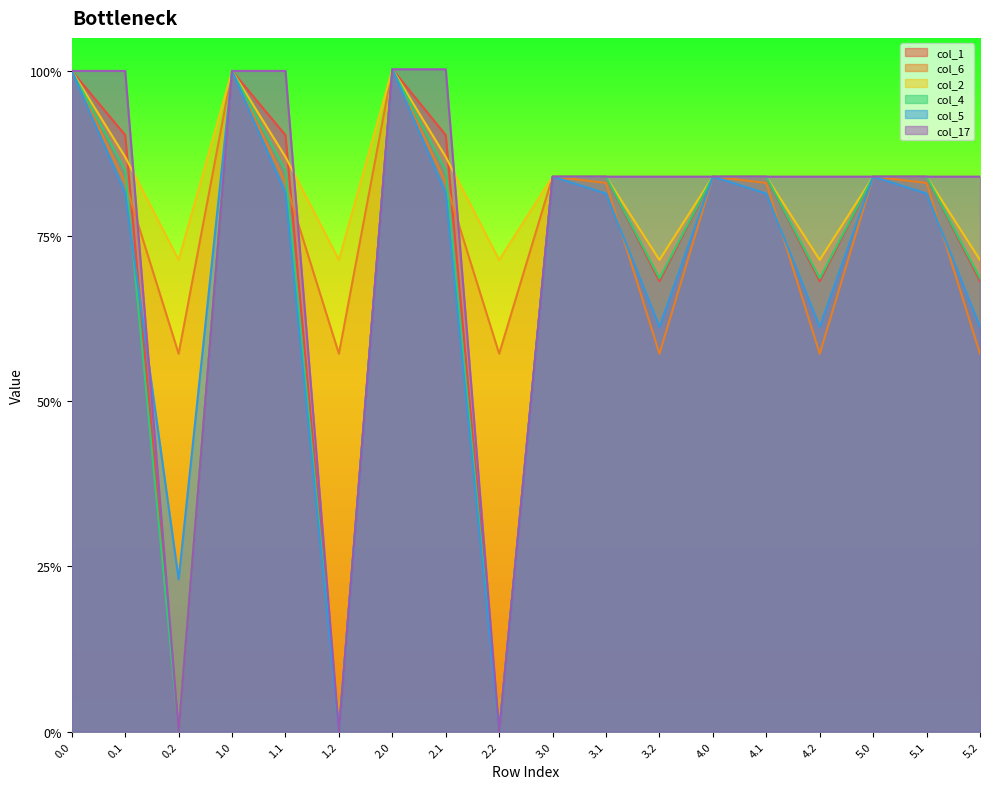

At which label is col_4 closest to 200?

3.2